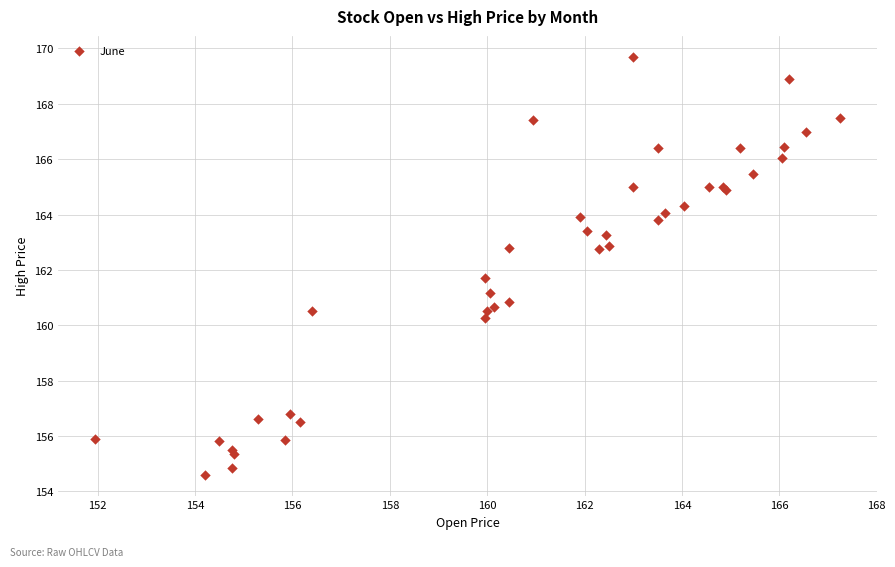

What Y value in the scatter plot is closest to 162?

161.7